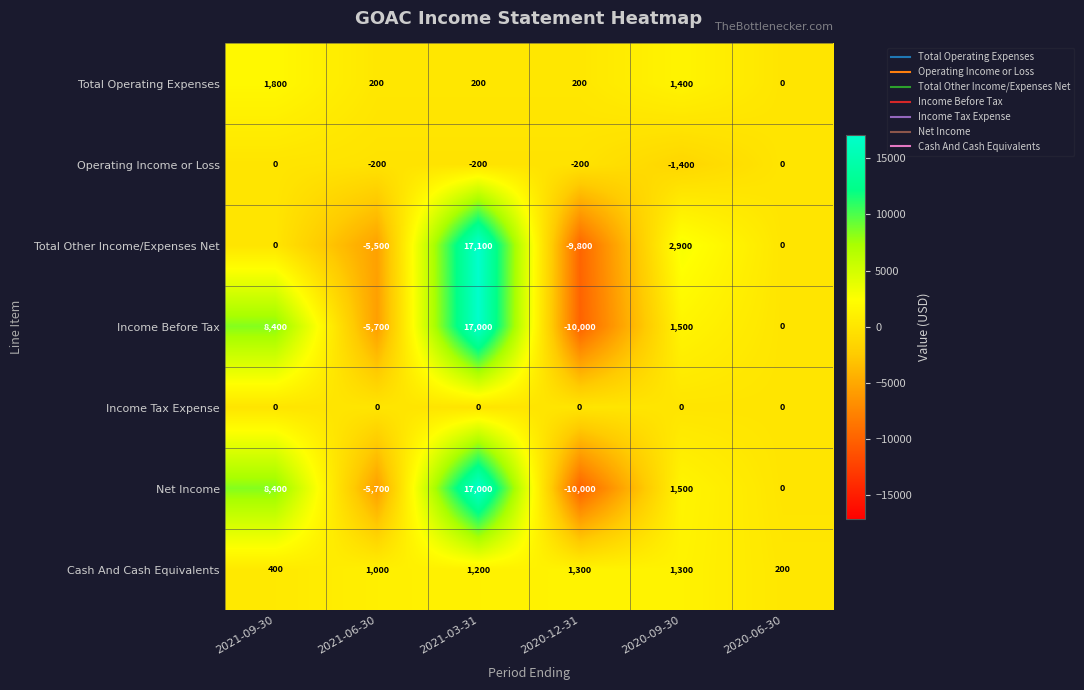

Is it true that Income Before Tax equals 2583 at 2020-09-30?

False